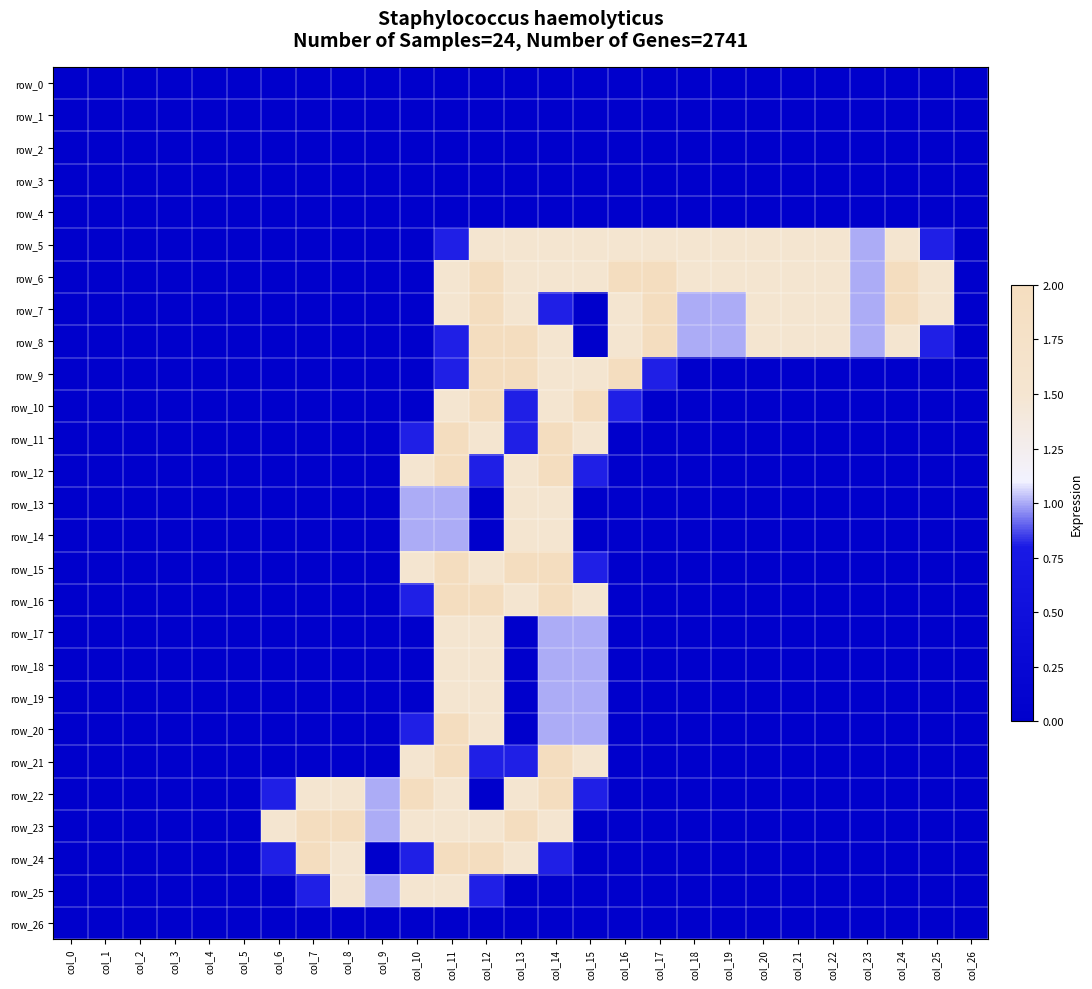

What is the spread (max minus min) of values at col_23?

1.0